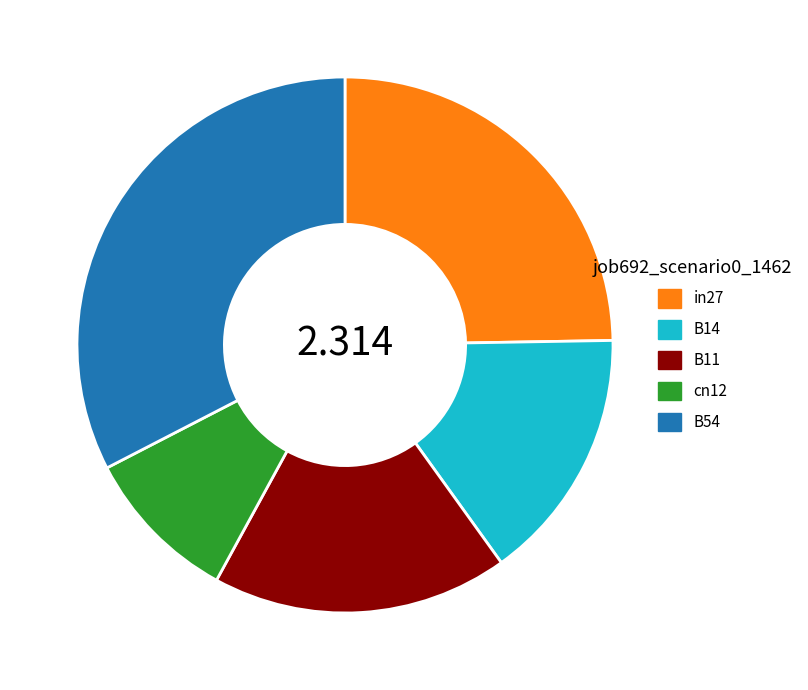

Is the sum of cn12 and B11 greater than half?

No